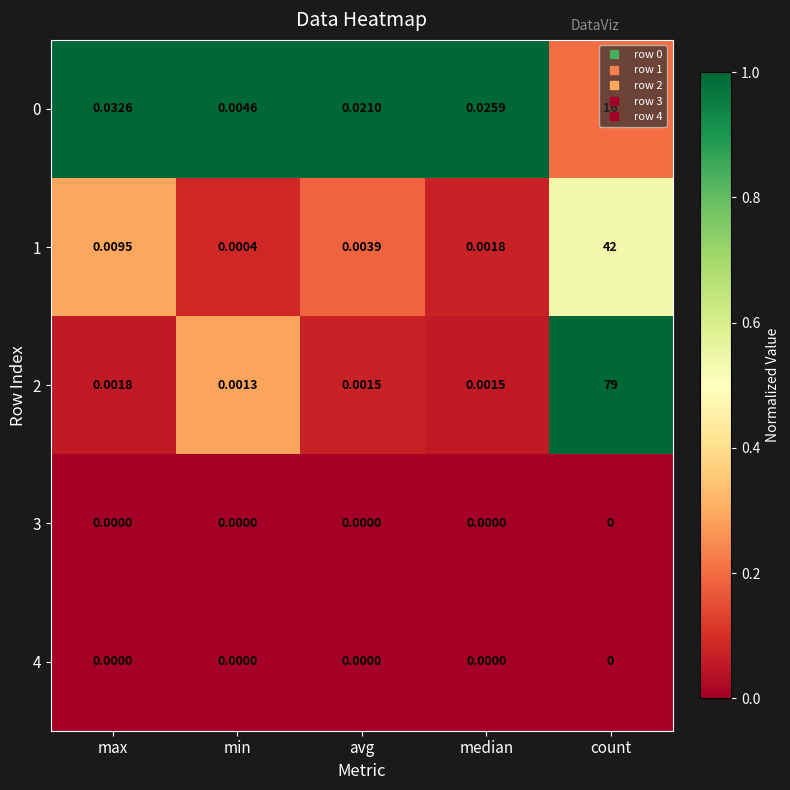

Where is 1 nearest to the value 21?

max